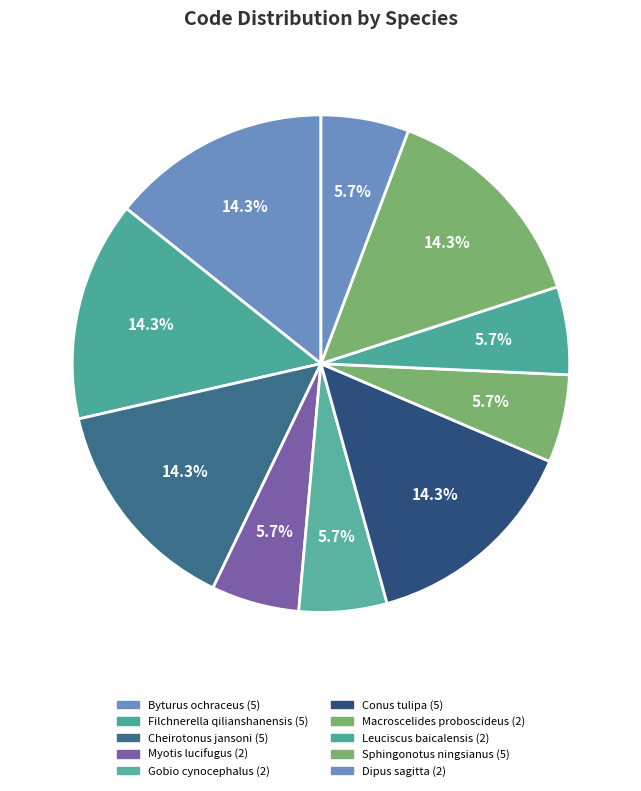

Is it true that Cheirotonus jansoni is 21% of the pie?

False